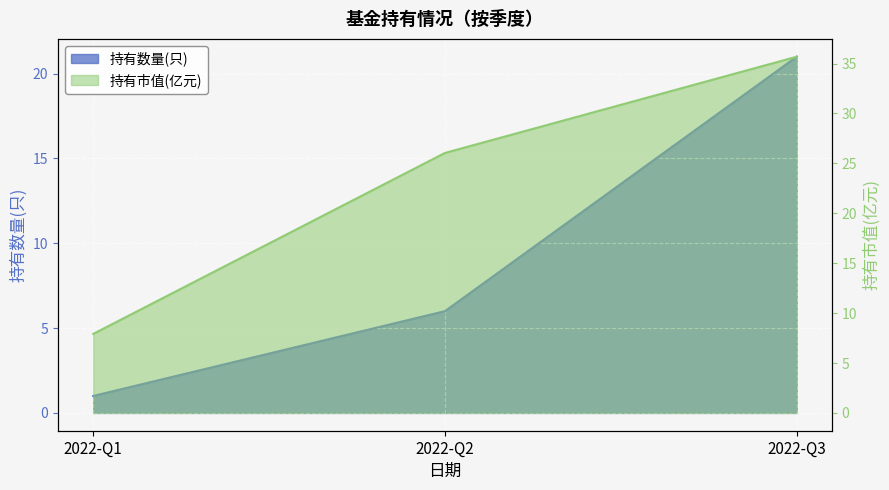

Reading right to left, what are all the values shown in this chart?

持有数量(只): 21.0	6.0	1.0
持有市值(亿元): 35.7	26.1	7.9